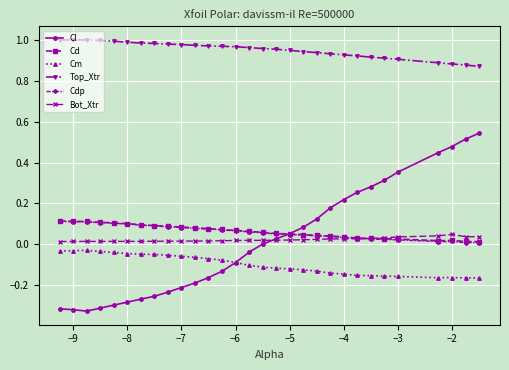

Which series has the widest spread of values?

Cl